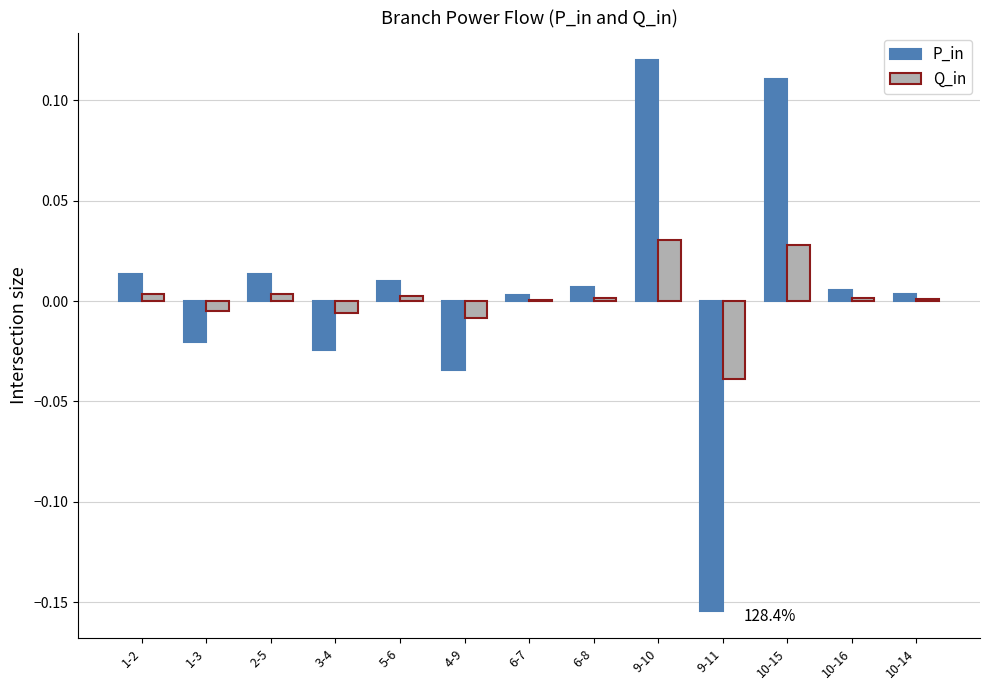

At which label does Q_in first exceed 0?

1-2